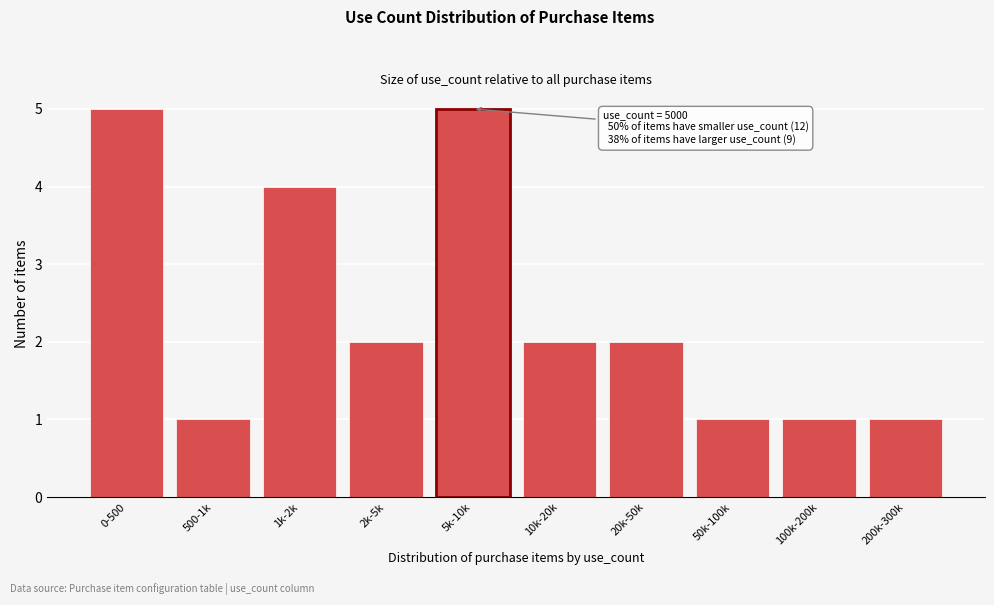

Reading right to left, list all the values displayed in this chart.

200k-300k=1	100k-200k=1	50k-100k=1	20k-50k=2	10k-20k=2	5k-10k=5	2k-5k=2	1k-2k=4	500-1k=1	0-500=5